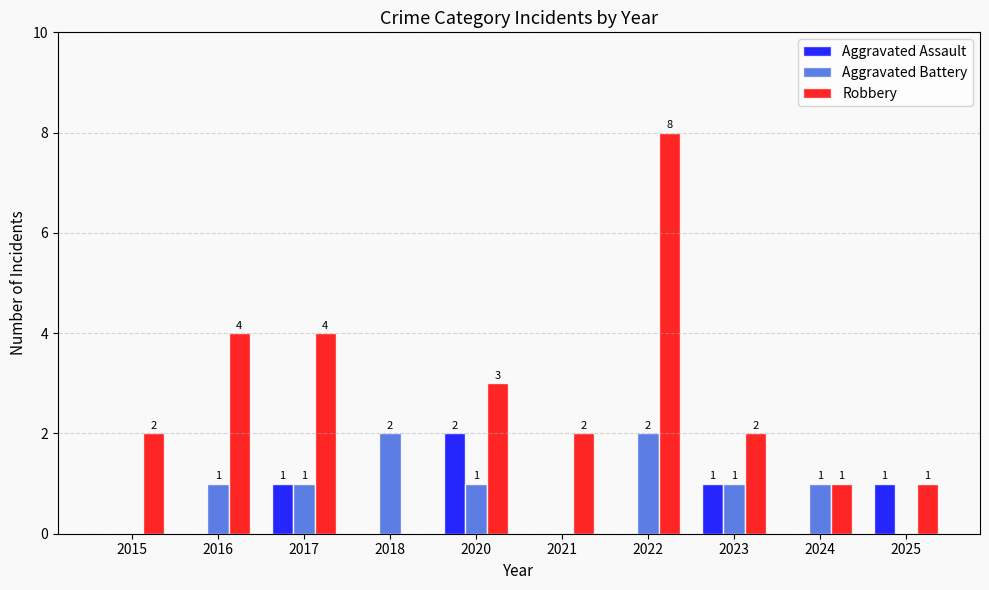

What is the sum of all Aggravated Battery values?

9